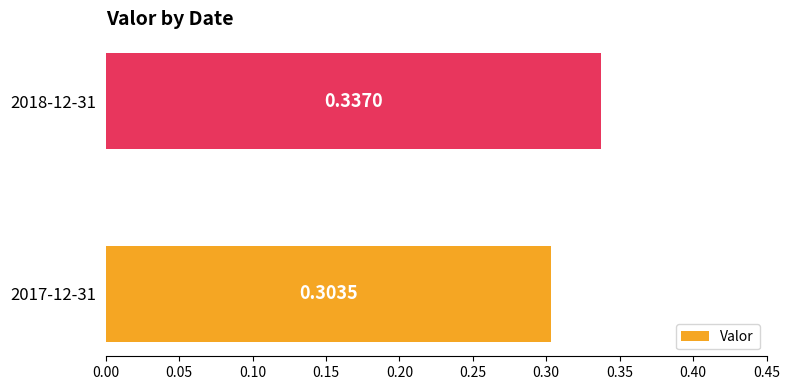

Rank the categories by value from highest to lowest.

2018-12-31, 2017-12-31